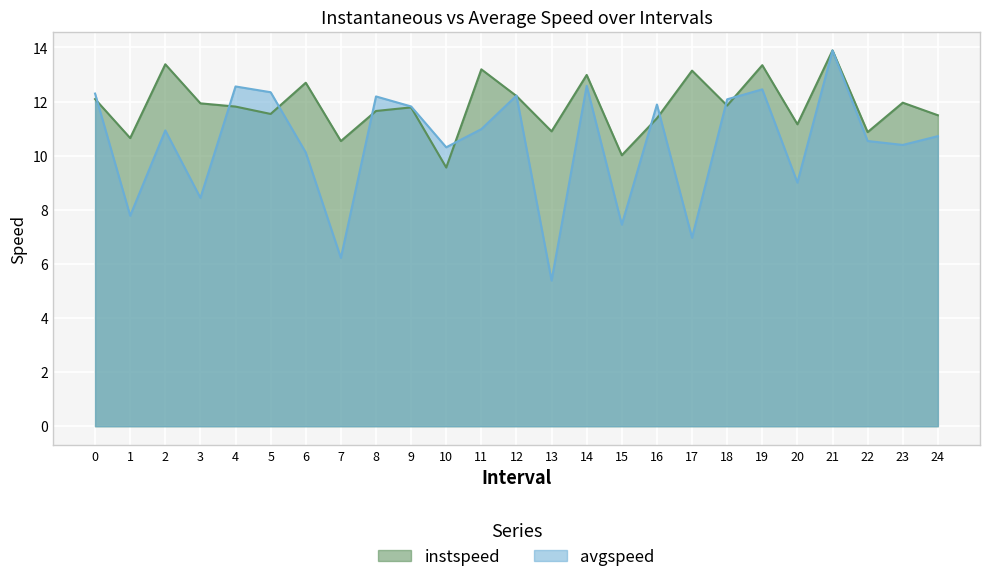

Reading left to right, what are all the values shown in this chart?

instspeed: 0=12.1	1=10.7	2=13.4	3=11.9	4=11.8	5=11.5	6=12.7	7=10.5	8=11.7	9=11.8	10=9.6	11=13.2	12=12.2	13=10.9	14=13.0	15=10.0	16=11.4	17=13.1	18=11.9	19=13.3	20=11.2	21=13.9	22=10.9	23=12.0	24=11.5
avgspeed: 0=12.3	1=7.8	2=10.9	3=8.4	4=12.6	5=12.3	6=10.1	7=6.2	8=12.2	9=11.8	10=10.3	11=11.0	12=12.2	13=5.4	14=12.6	15=7.5	16=11.9	17=7.0	18=12.1	19=12.5	20=9.0	21=13.9	22=10.5	23=10.4	24=10.7